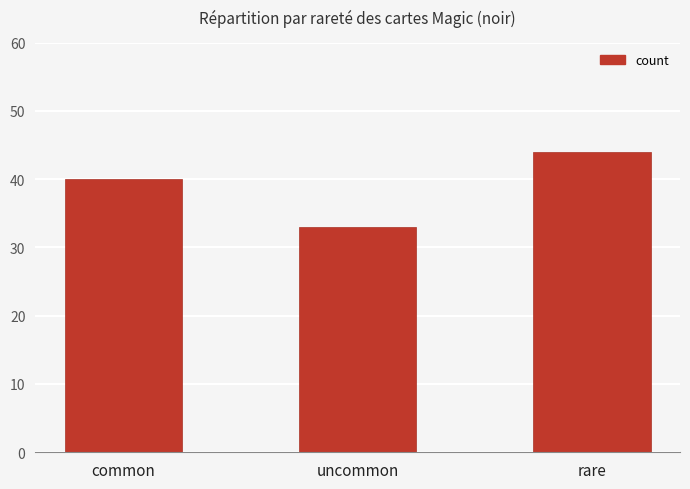

Count the values in the range 33 to 44.

3